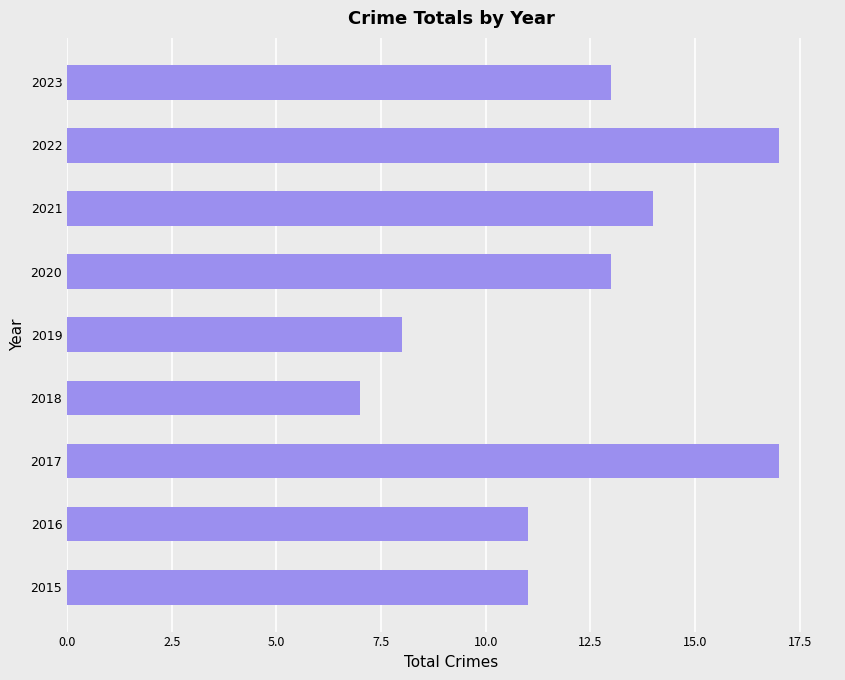

True or false: the data shows 13 at 2020.

True